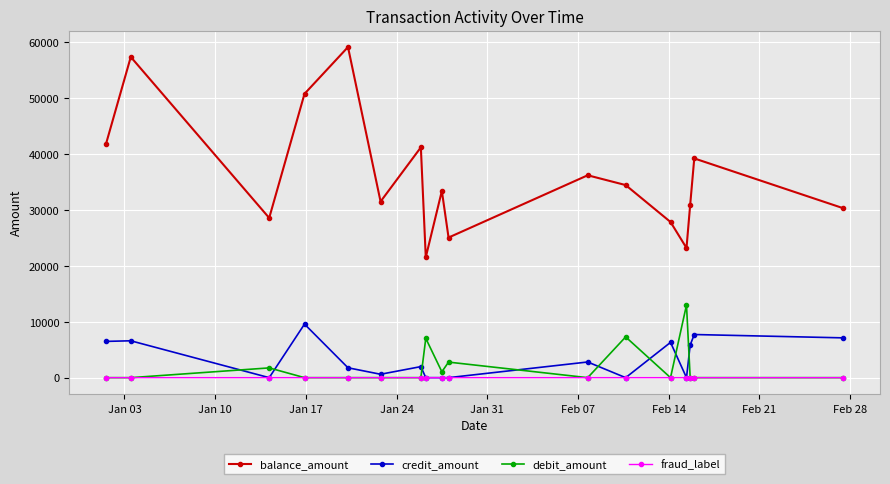

Which series has the widest spread of values?

balance_amount